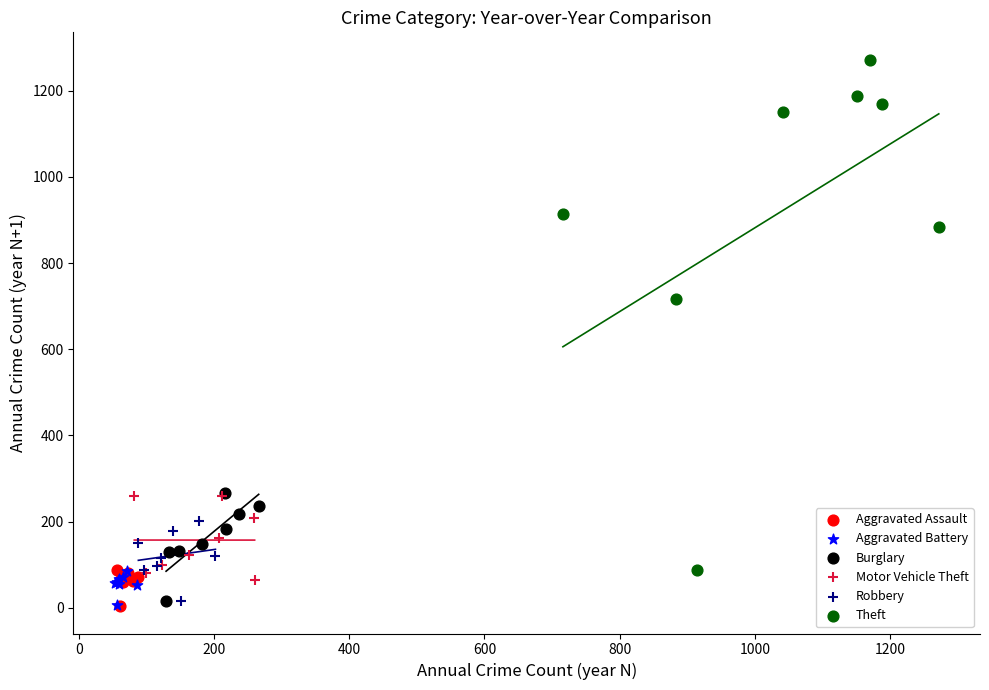

Which series has the largest Y range (max minus min)?

Theft